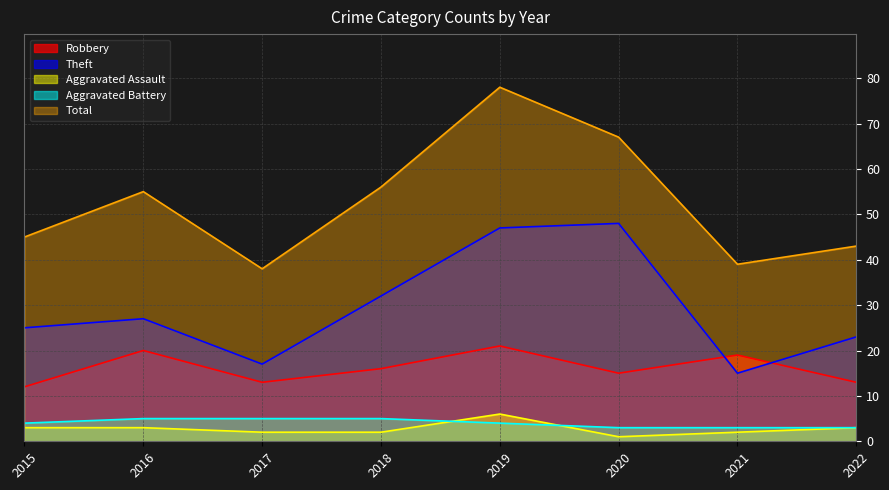

Which series changed the most between 2018 and 2020?

Theft